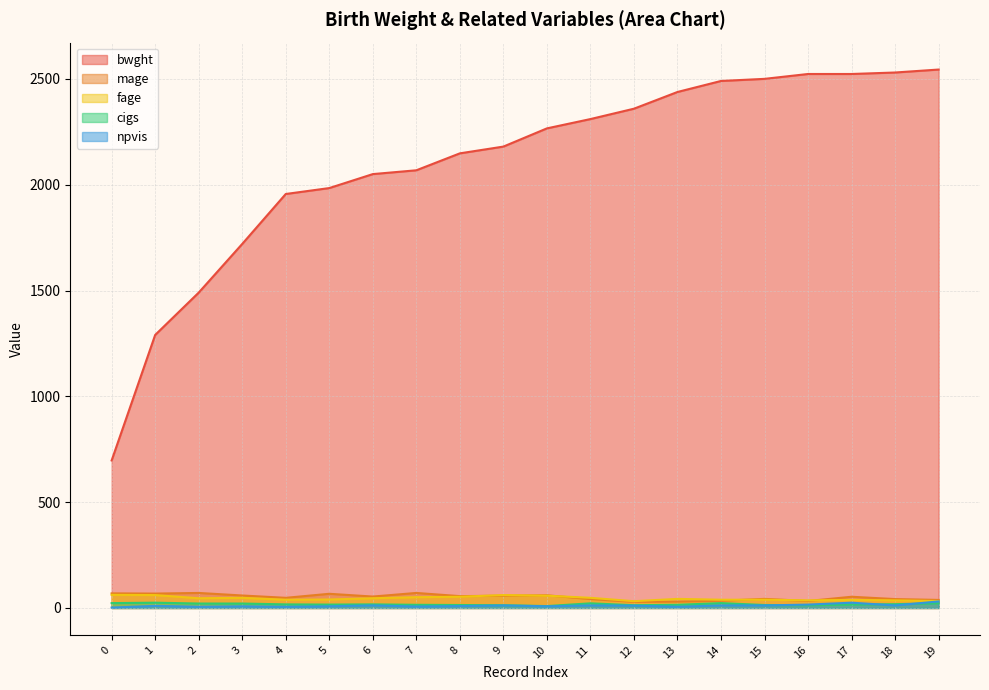

True or false: npvis and fage cross at least once.

False